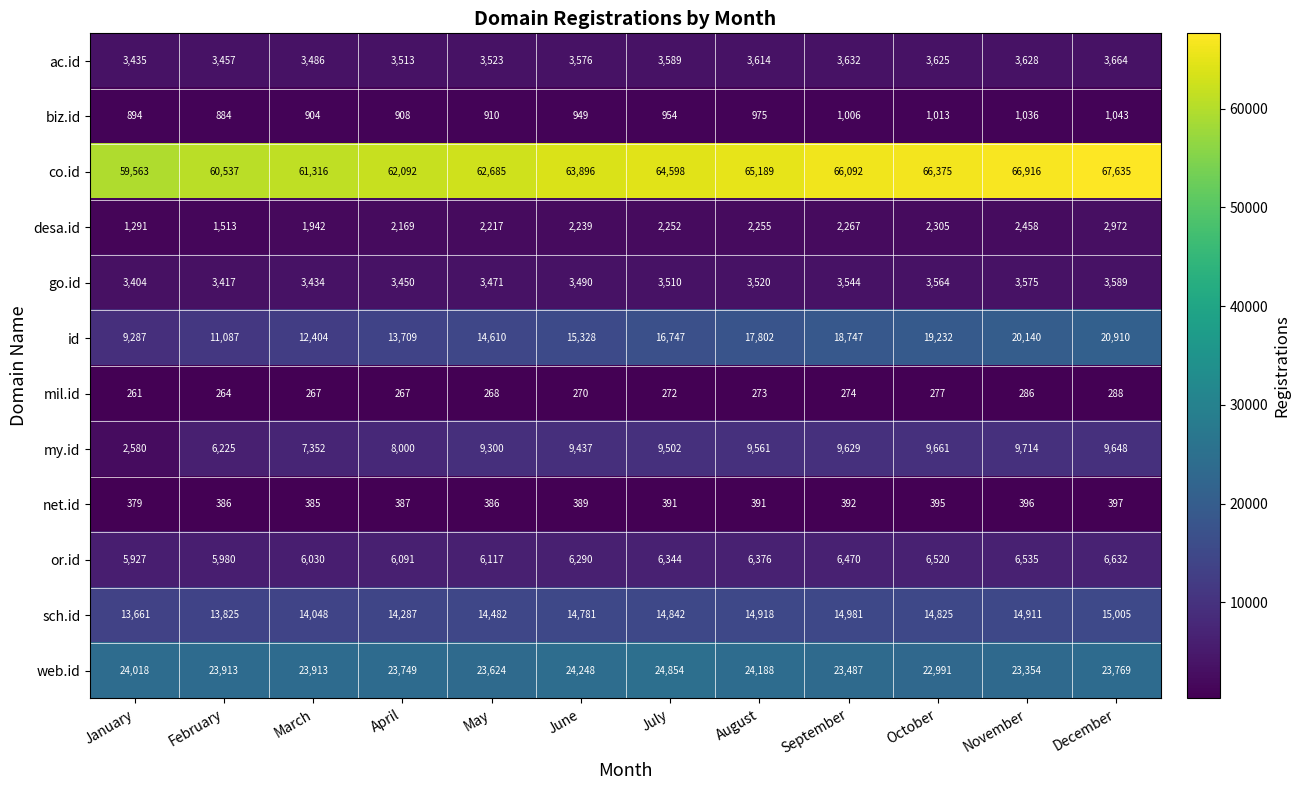

What is the difference between the second highest and minimum values in the go.id series?

171